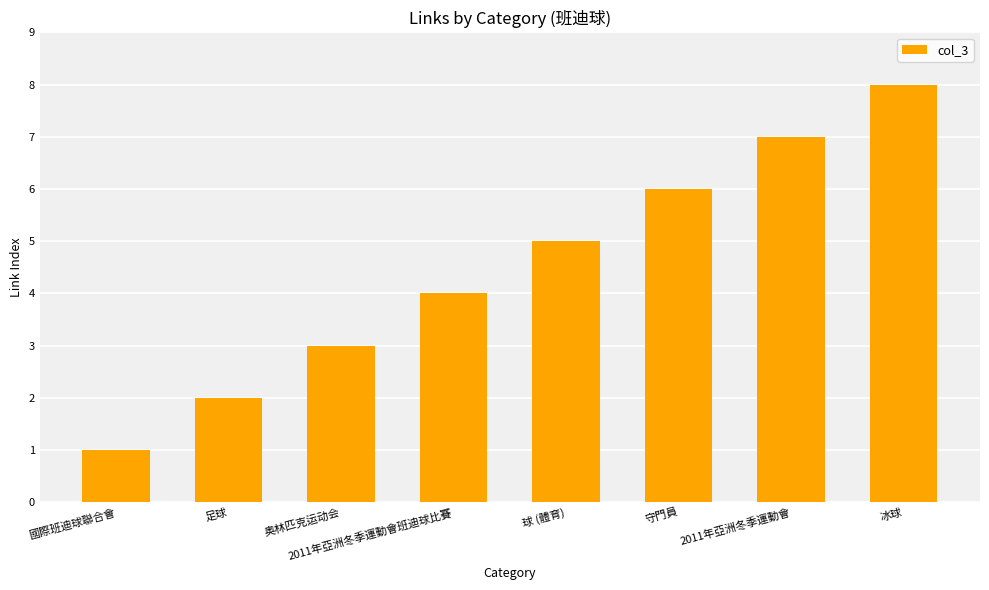

Read the value at 奥林匹克运动会.

3